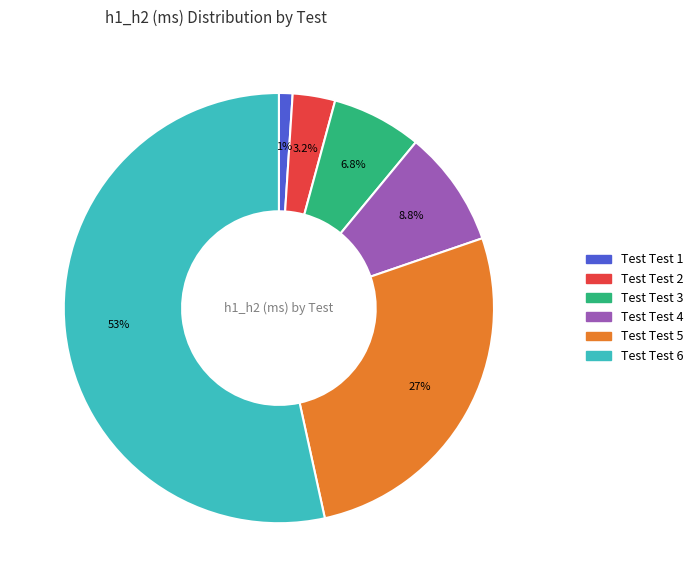

Which has a higher value, Test Test 3 or Test Test 5?

Test Test 5